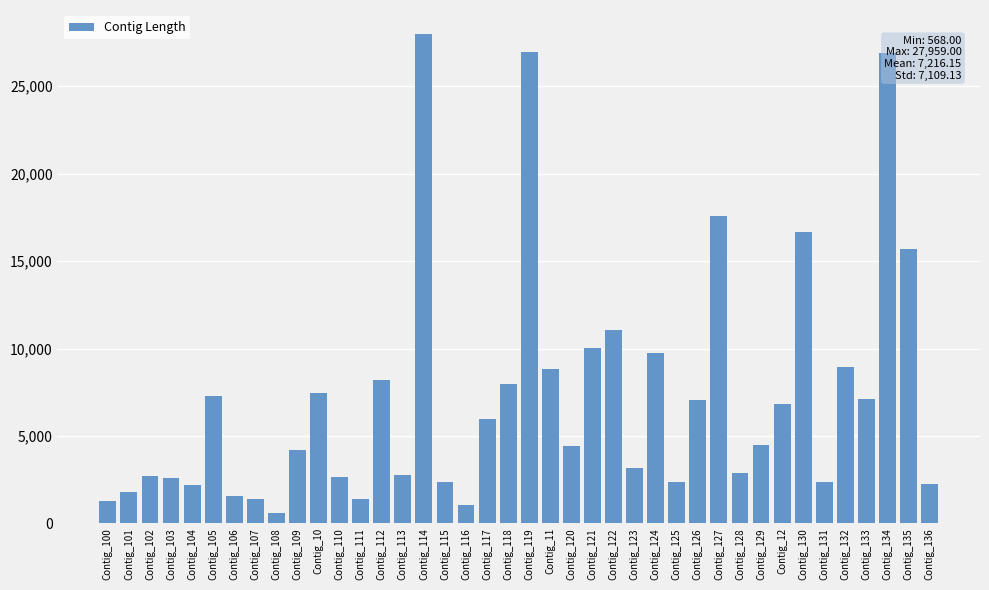

What is the change in value from Contig_114 to Contig_127?

-10399